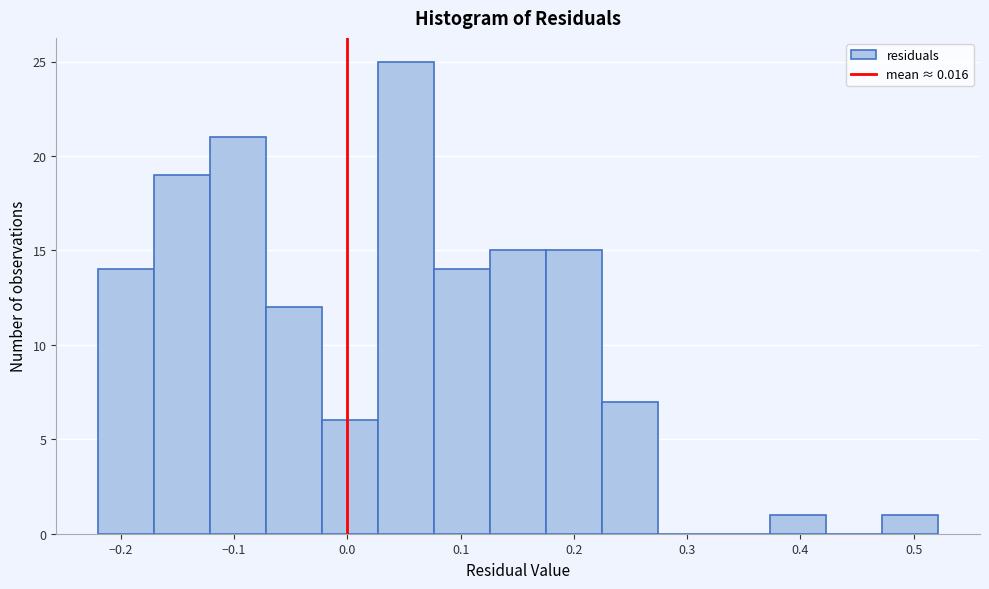

Reading left to right, transcribe this chart: for each bar, give the range it covers on the x-axis and its height. Neither the bar edges nor the heights are printed on the chart, so give them approximately, as read against the axes.

-0.22 to -0.17: 14
-0.17 to -0.12: 19
-0.12 to -0.07: 21
-0.07 to -0.02: 12
-0.02 to 0.03: 6
0.03 to 0.08: 25
0.08 to 0.13: 14
0.13 to 0.18: 15
0.18 to 0.22: 15
0.22 to 0.27: 7
0.27 to 0.32: 0
0.32 to 0.37: 0
0.37 to 0.42: 1
0.42 to 0.47: 0
0.47 to 0.52: 1